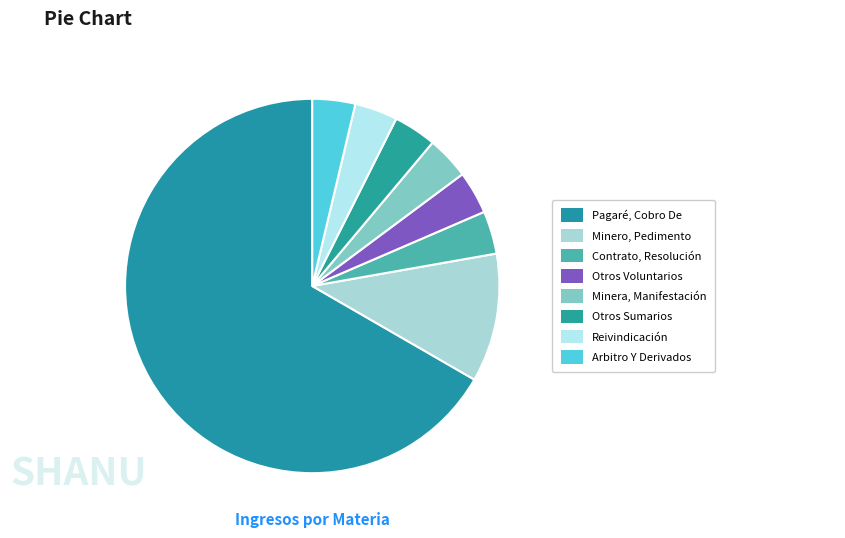

How many segments does this pie chart have?

8